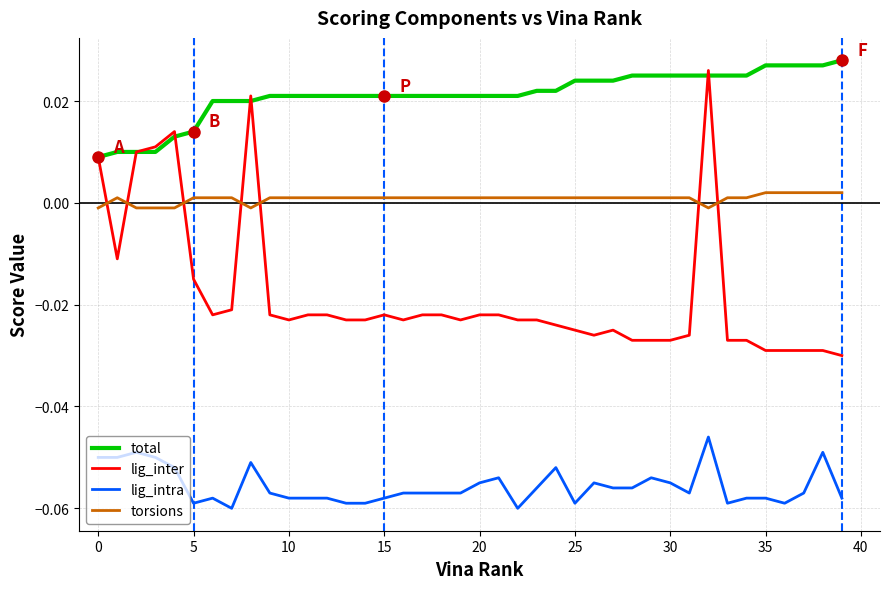

Which series has the largest total across all categories?

total